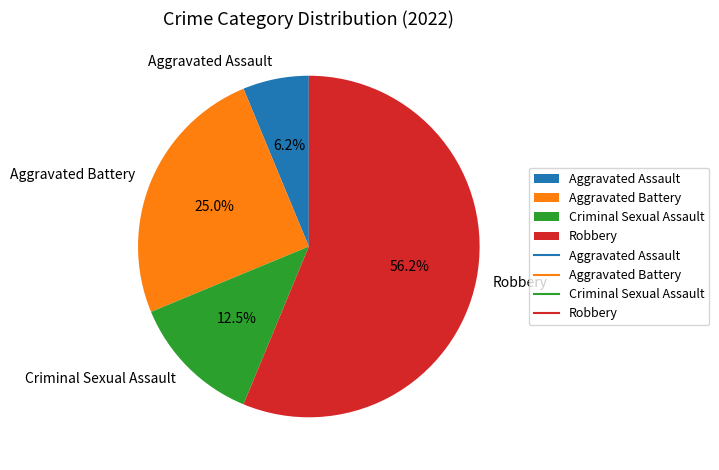

How much of the chart is everything except Criminal Sexual Assault?

87.5%